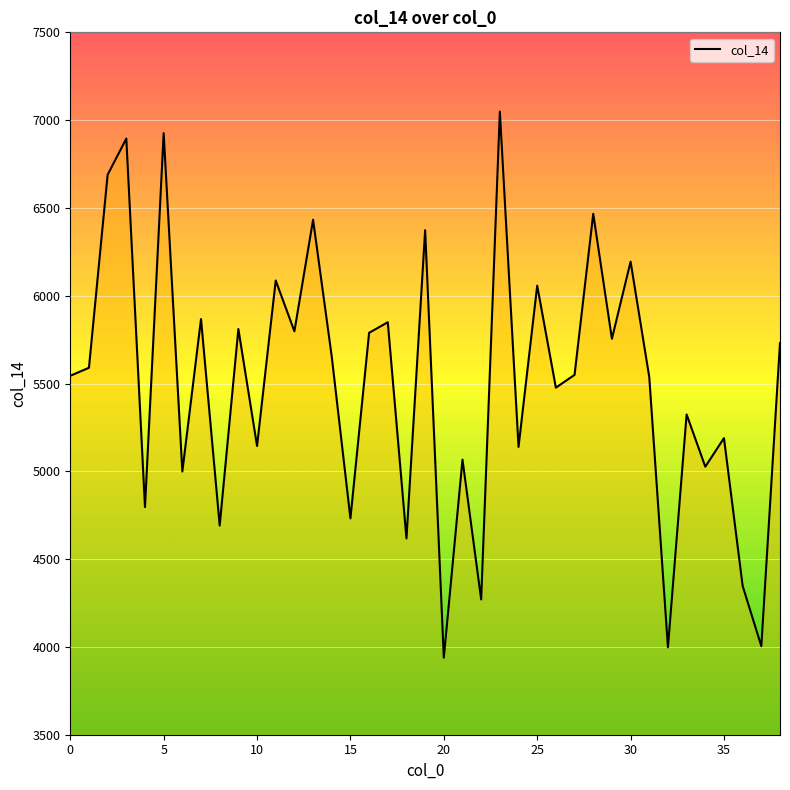

What is the minimum value shown in the chart?

3938.7